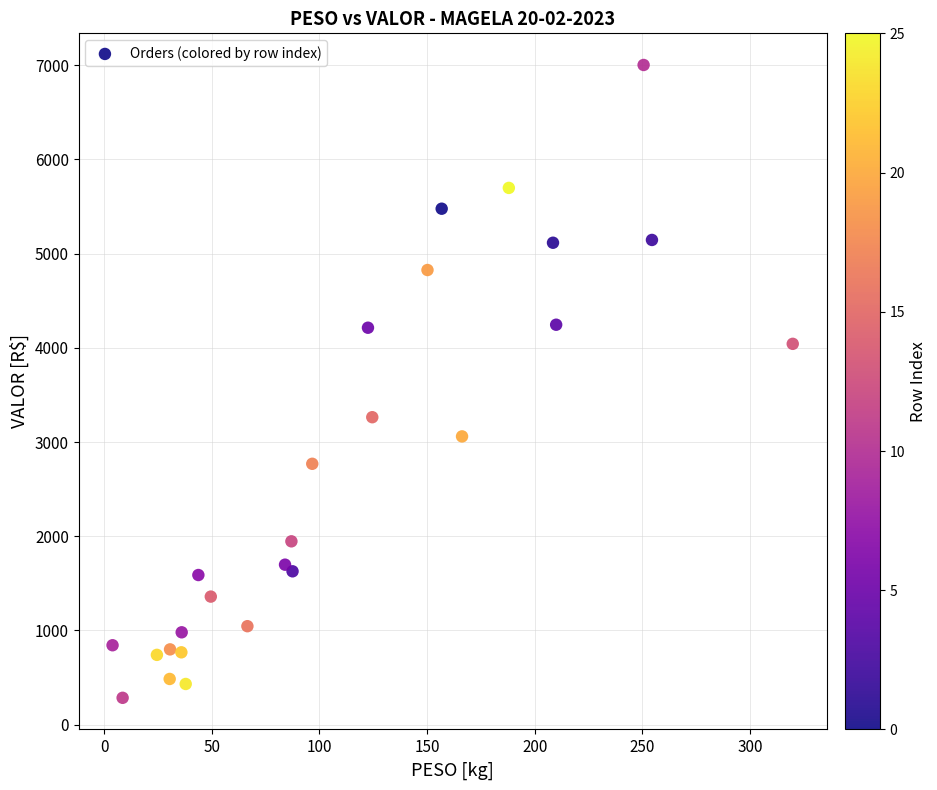

What is the range of X values (max minus min)?

316.1